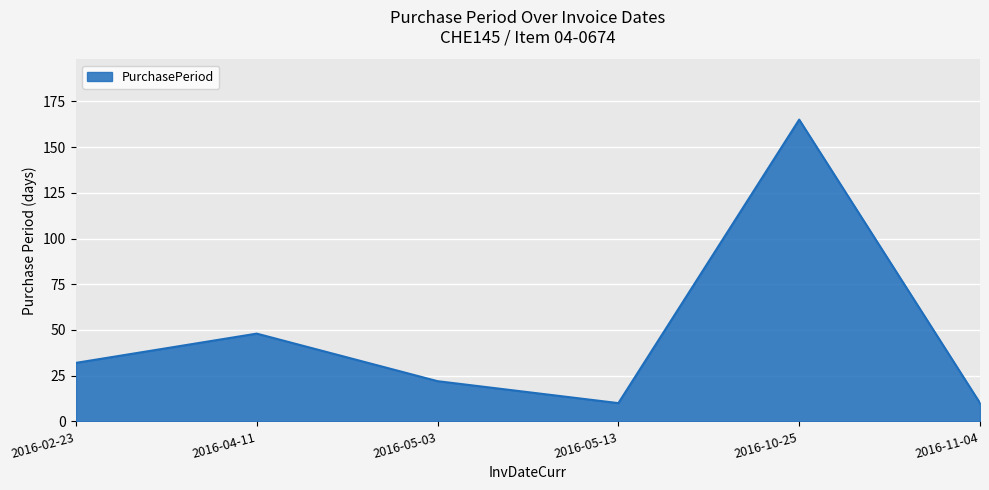

What is the average value?

48